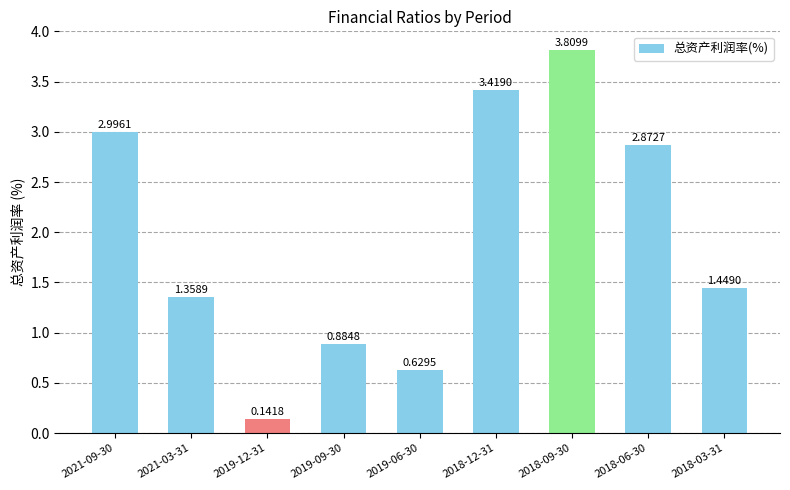

What is the ratio of the value at 2021-03-31 to the value at 2021-09-30?

0.5